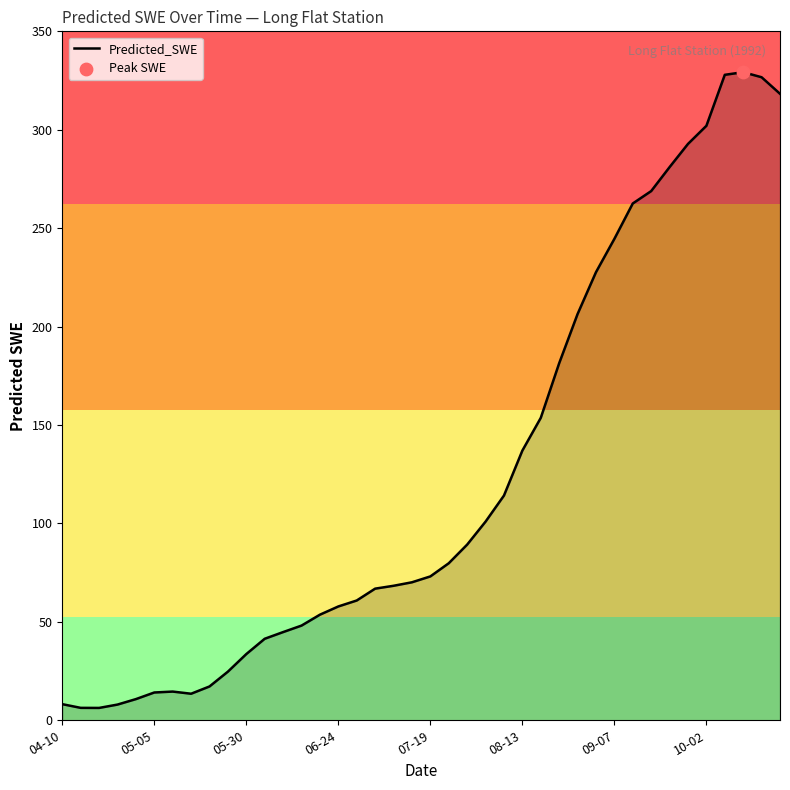

What is the difference between the maximum and minimum values?

323.0